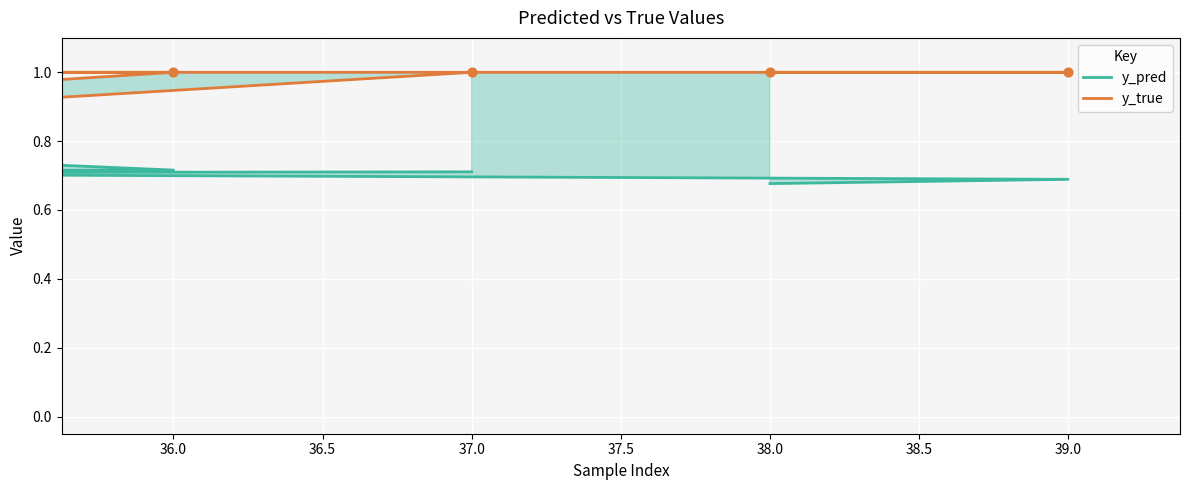

At how many categories does at least one series exceed 0?

40